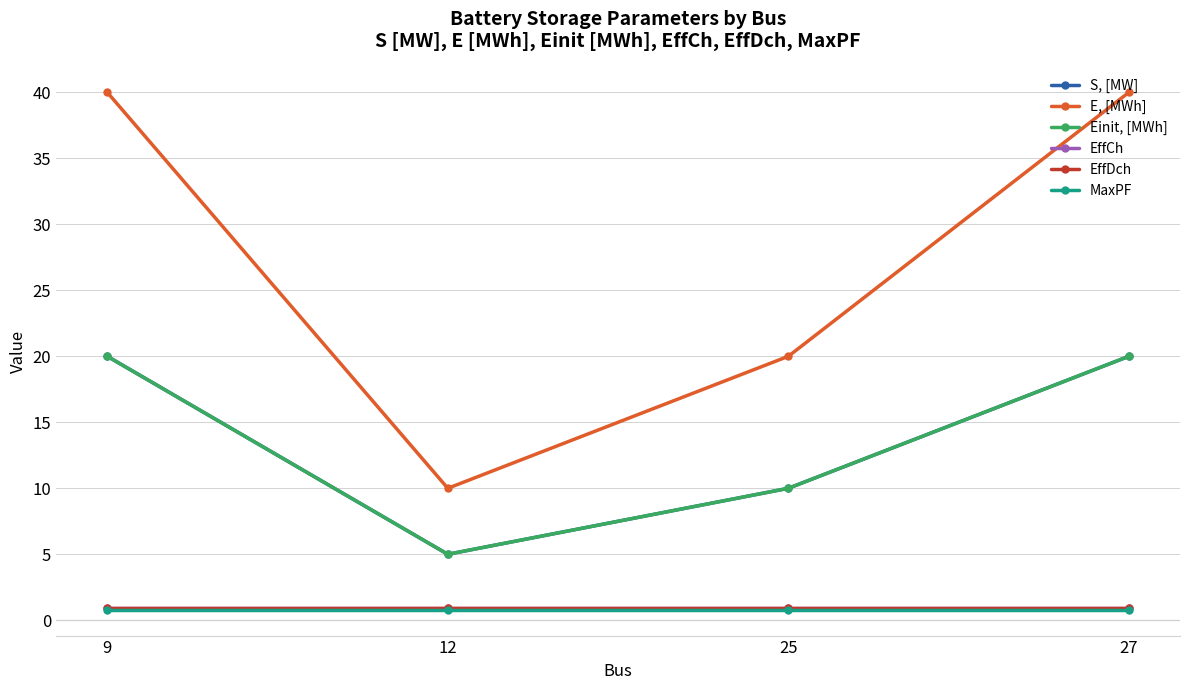

Is this an area chart (filled region under the line)?

No